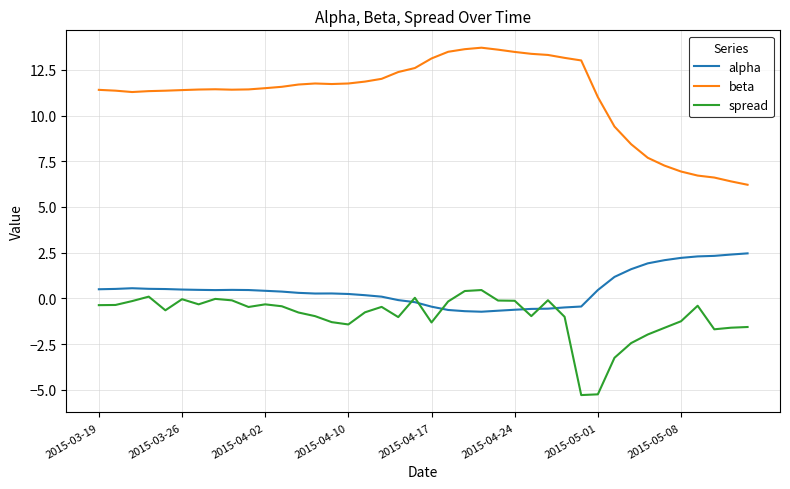

What is the smallest value displayed?

-5.3